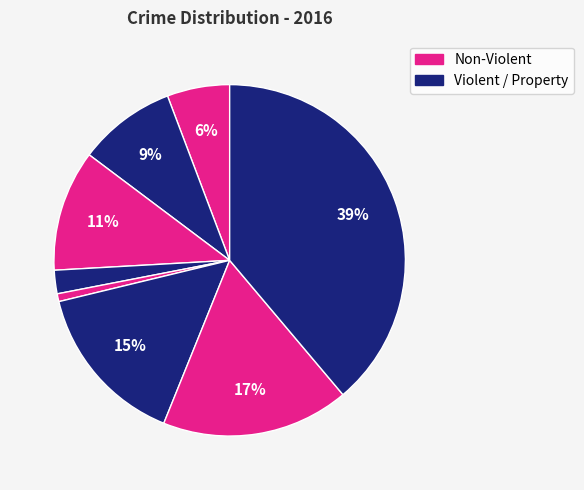

How many segments does this pie chart have?

8